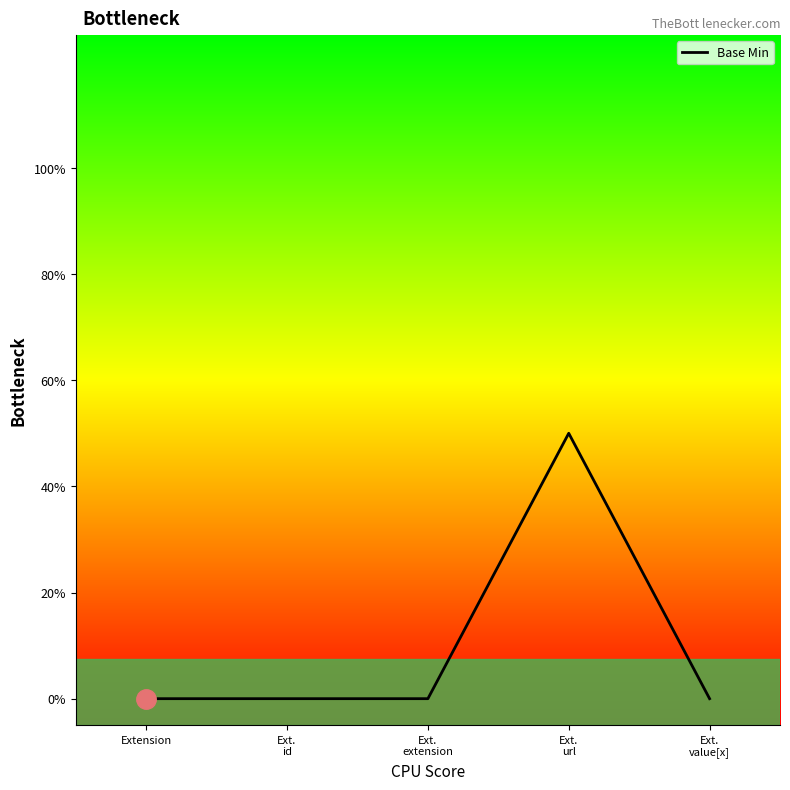

The value at Ext.
value[x] is 0. True or false?

True